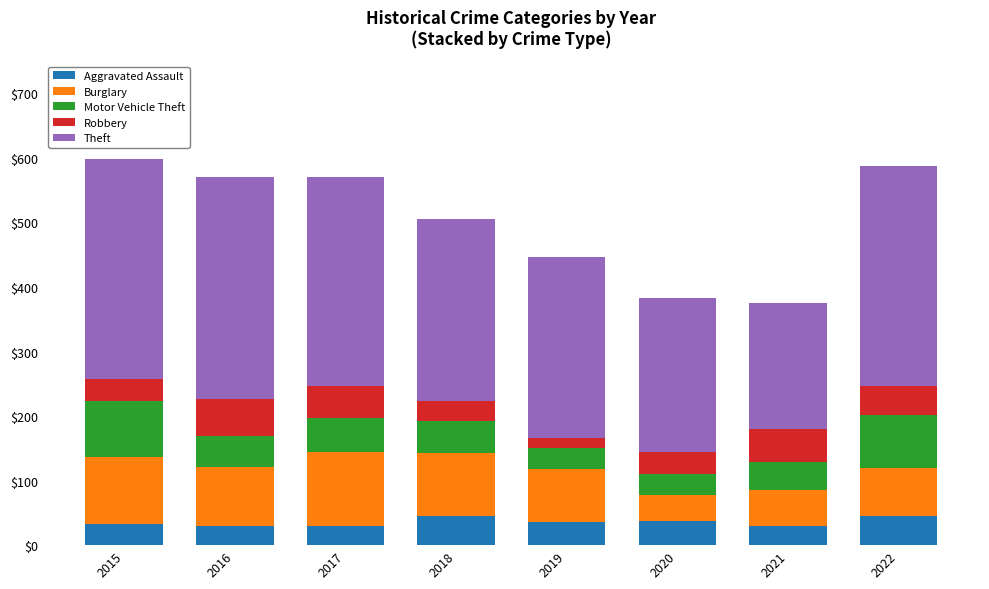

What is the highest value of the Aggravated Assault series?

45